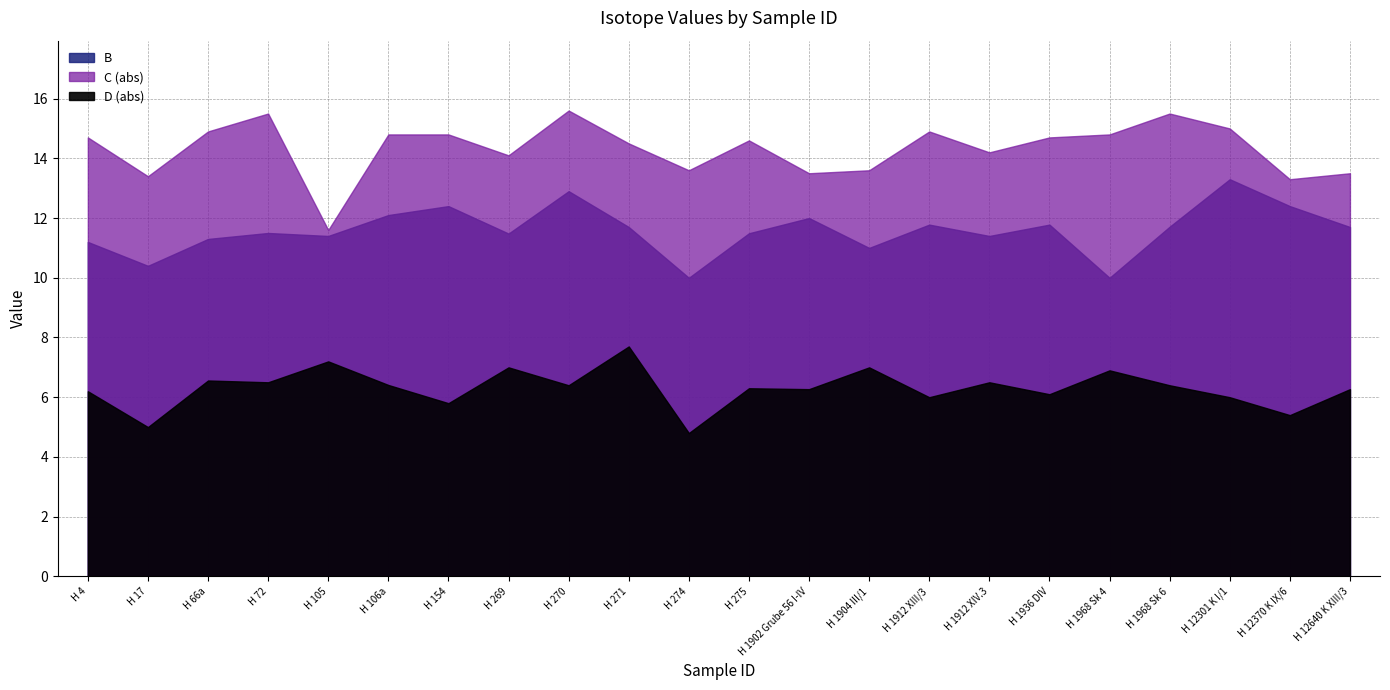

True or false: D and C cross at least once.

False